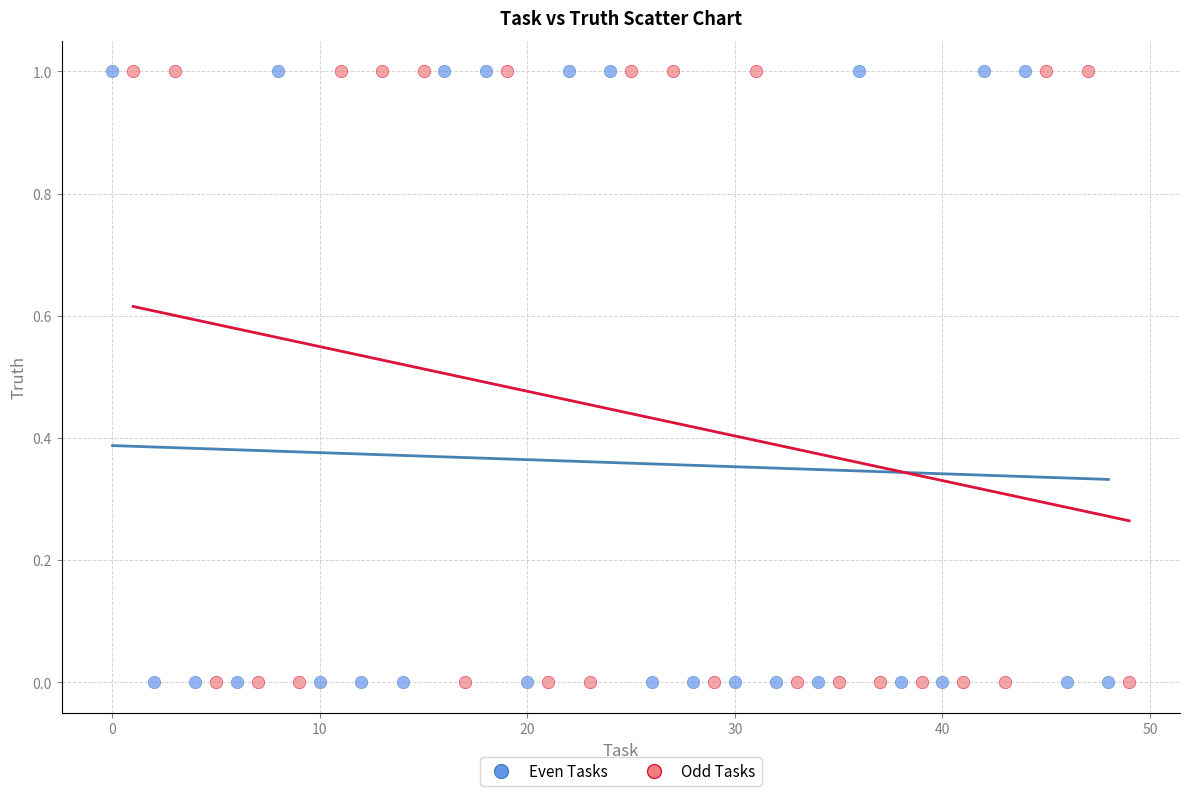

What are all the series names shown in the legend?

Even Tasks, Odd Tasks